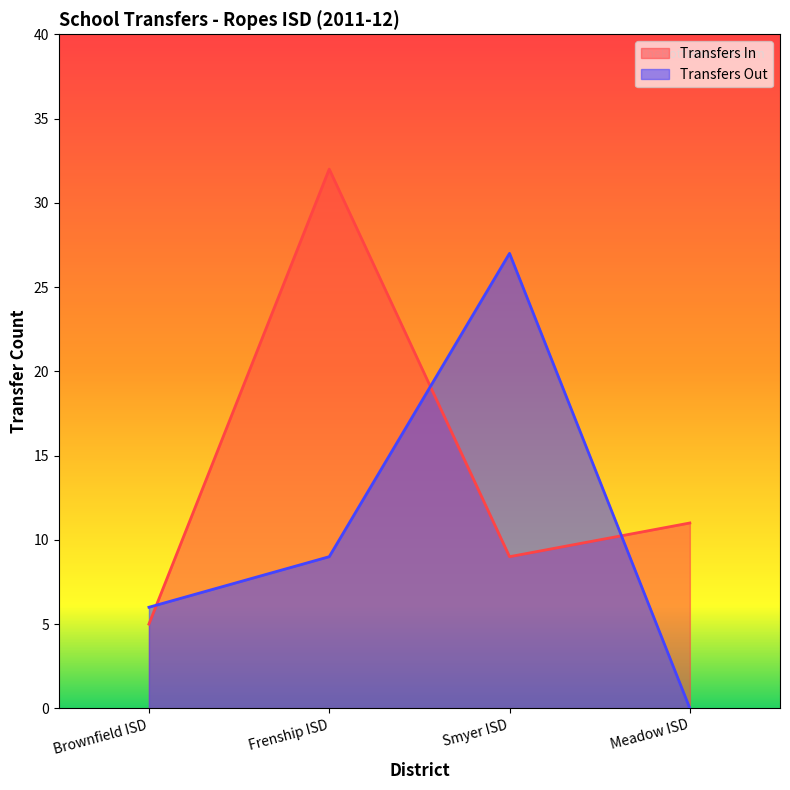

What is the difference between the Transfers In values at Smyer ISD and Frenship ISD?

23